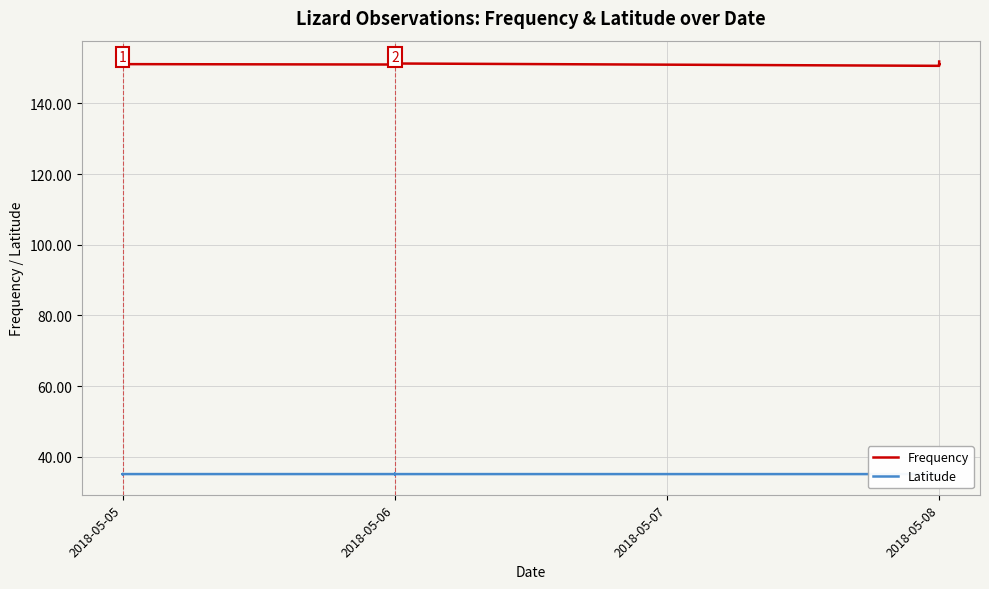

True or false: Frequency has more than 2 points higher than both neighbors.

True